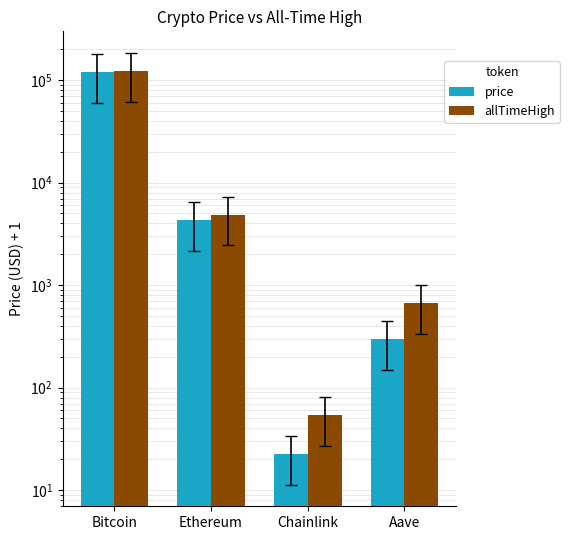

Is it true that allTimeHigh equals 662.7 at Aave?

True